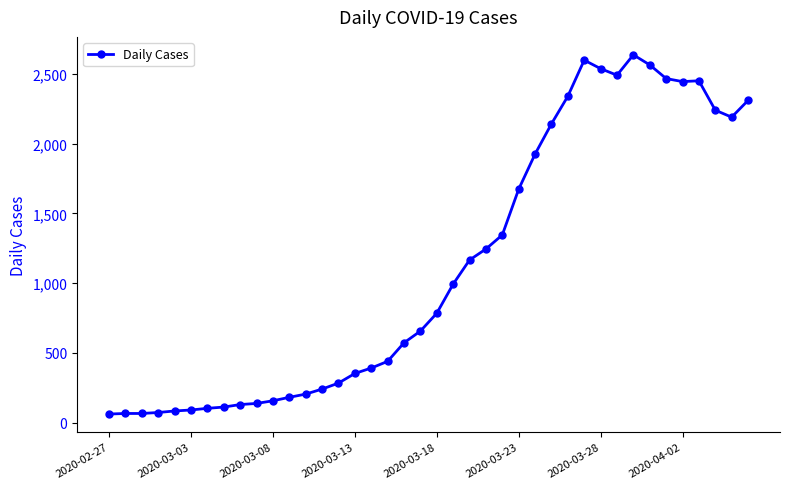

What is the average value?

1124